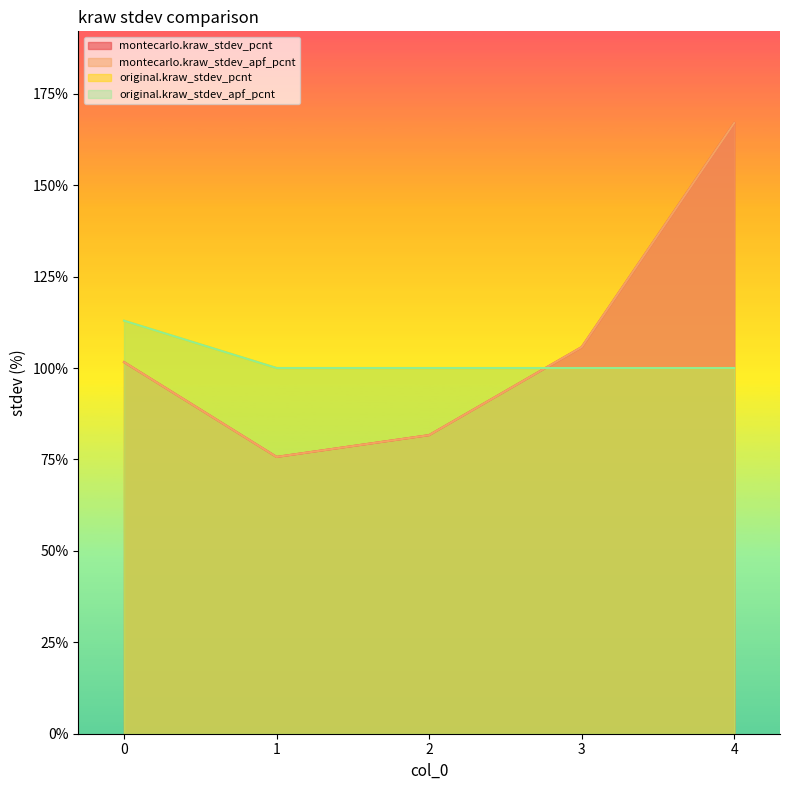

True or false: montecarlo.kraw_stdev_apf_pcnt has more than 0 interior local peaks.

False